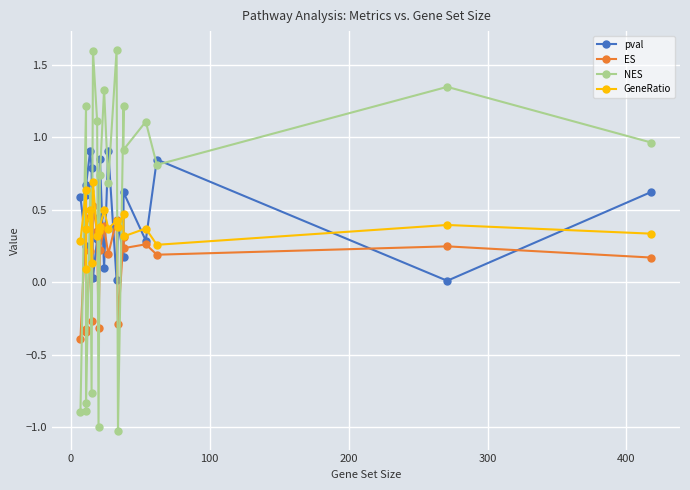

True or false: ES and NES cross at least once.

True